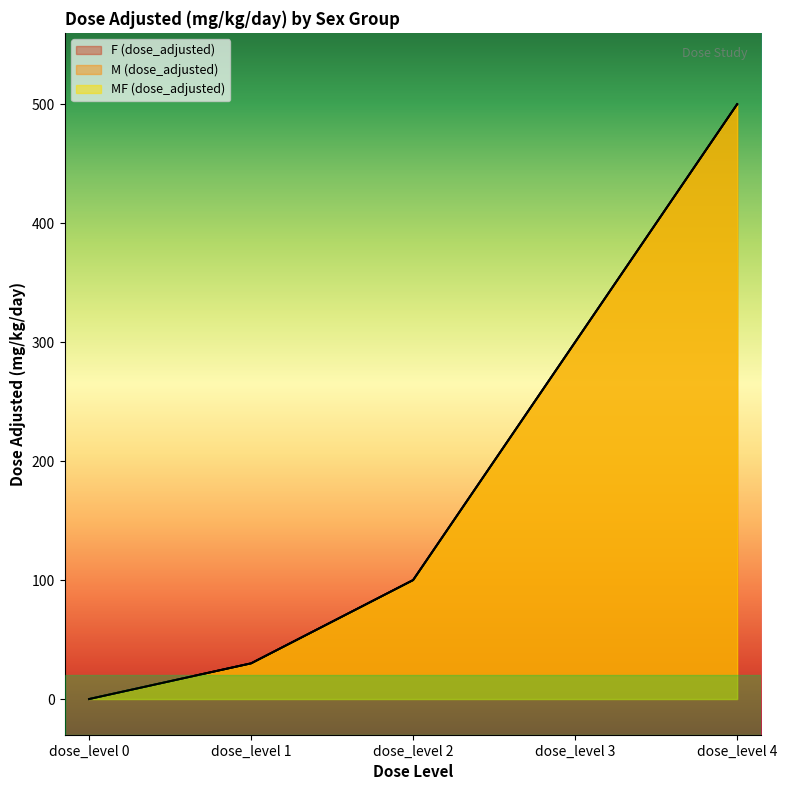

At which label is F (dose_adjusted) closest to 250?

dose_level 3